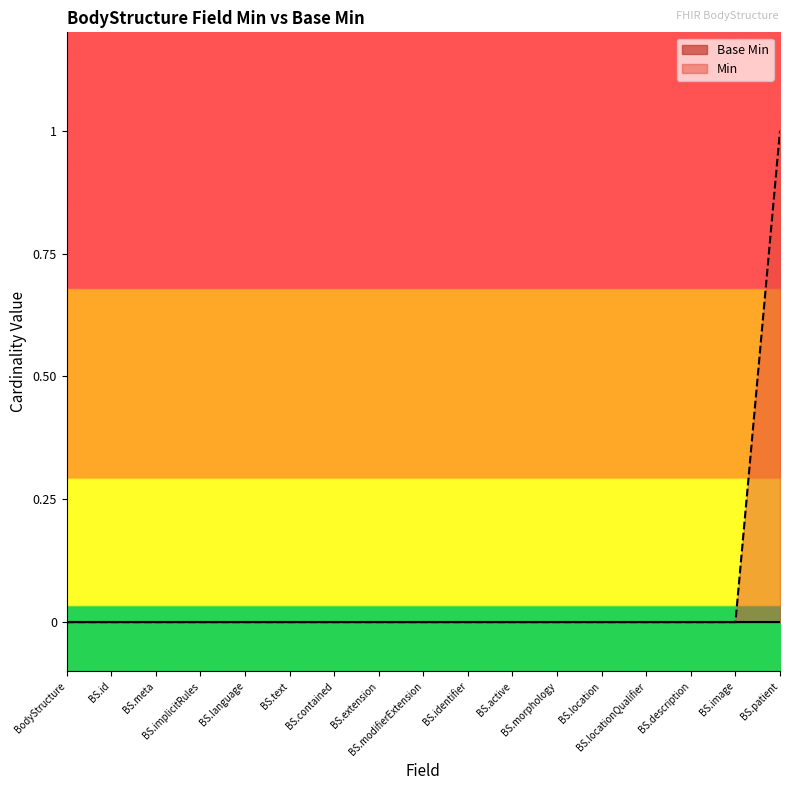

Which series has the largest range (max minus min)?

Min